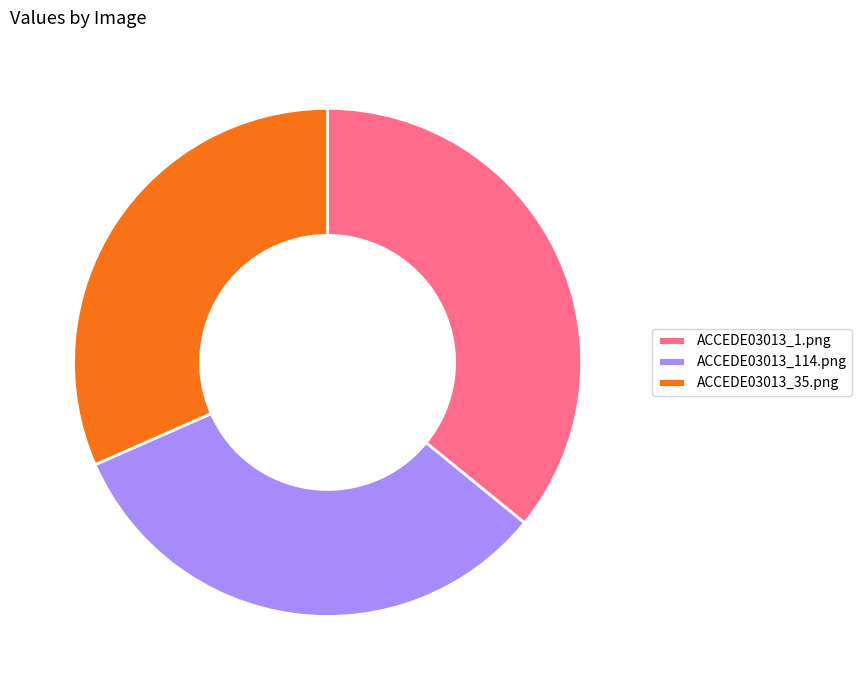

Does ACCEDE03013_114.png represent more than half of the total?

No